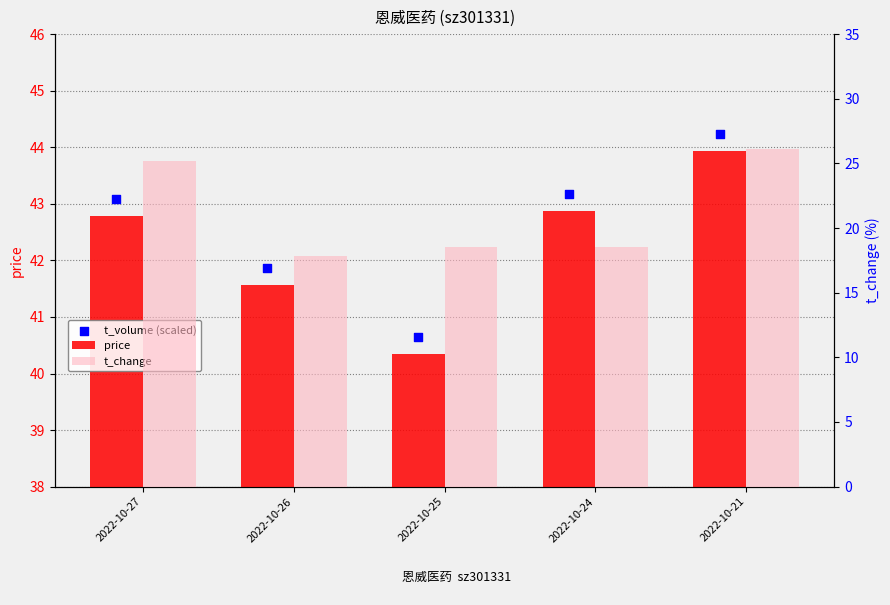

Which series contains the highest Y value?

t_volume (scaled)